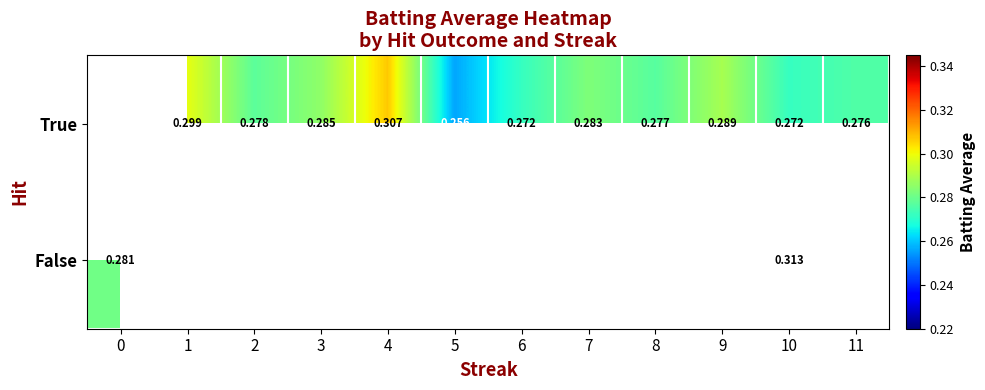

Which label corresponds to the smallest value in the chart?

5